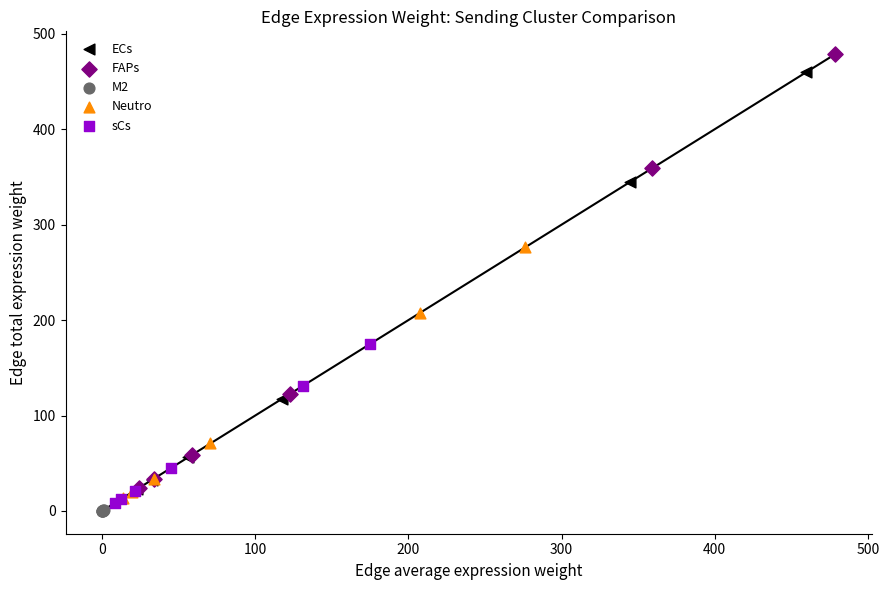

Which series has the widest spread of Y values?

FAPs